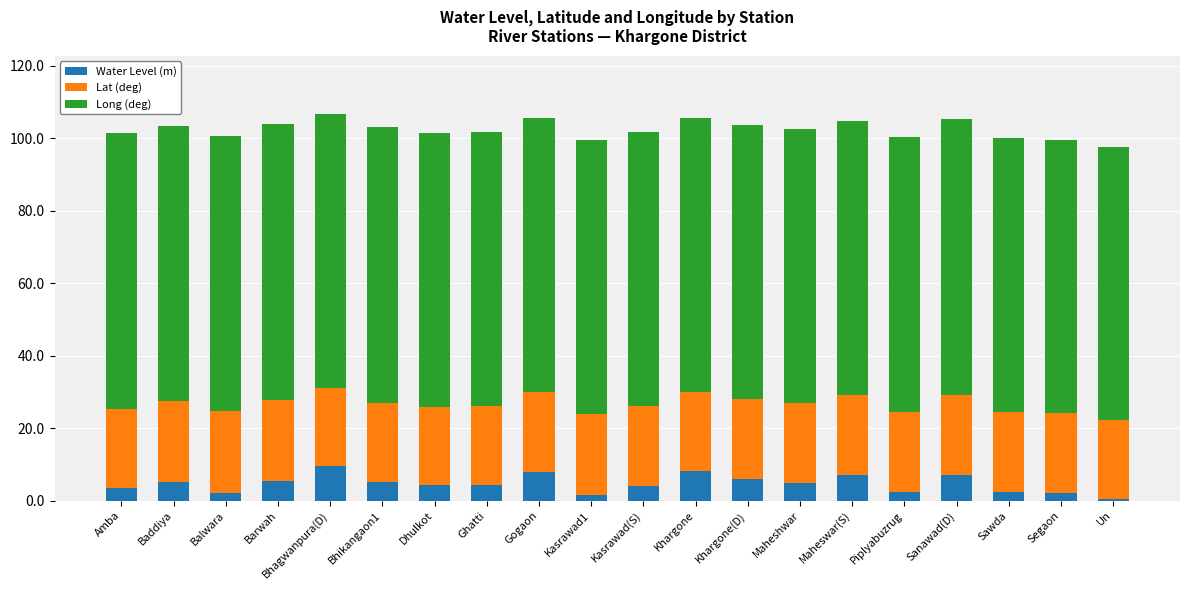

Read the Water Level (m) value at Ghatti.

4.3